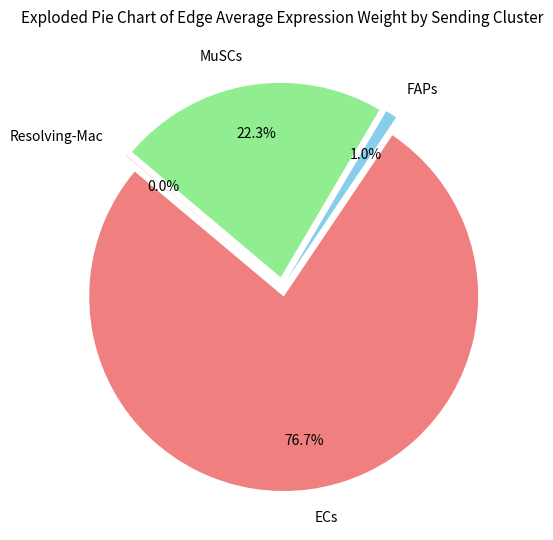

Do ECs and Resolving-Mac together represent more than half of the pie?

Yes